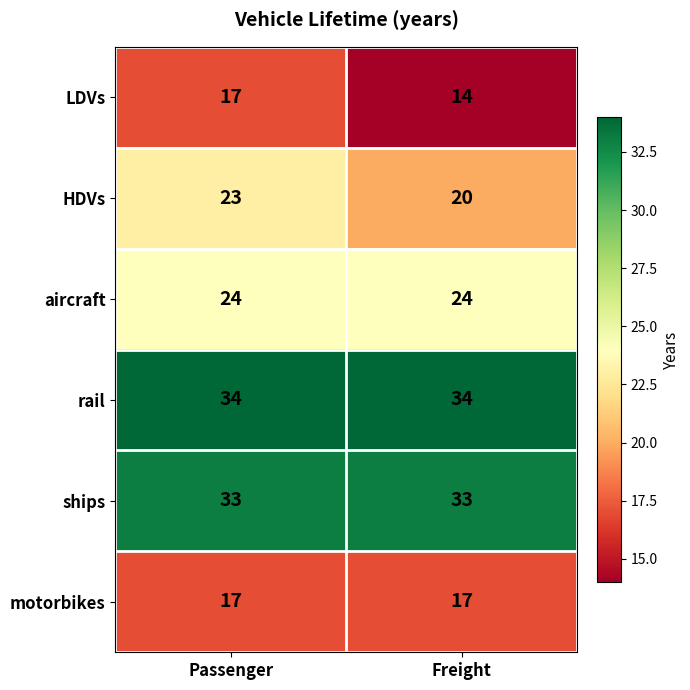

What is the maximum value for rail?

34